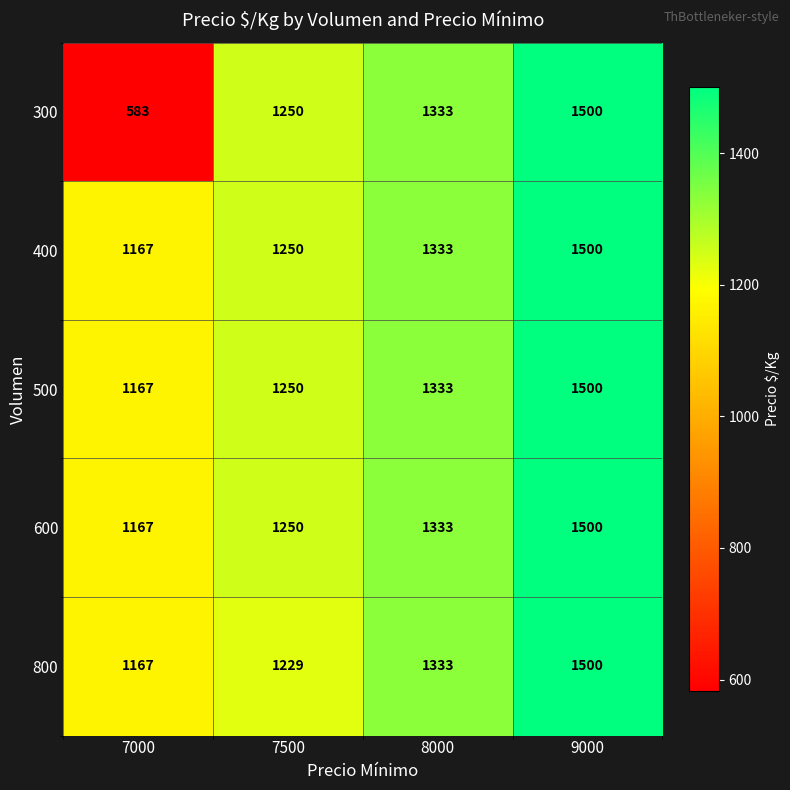

Count the number of data series in this chart.

5